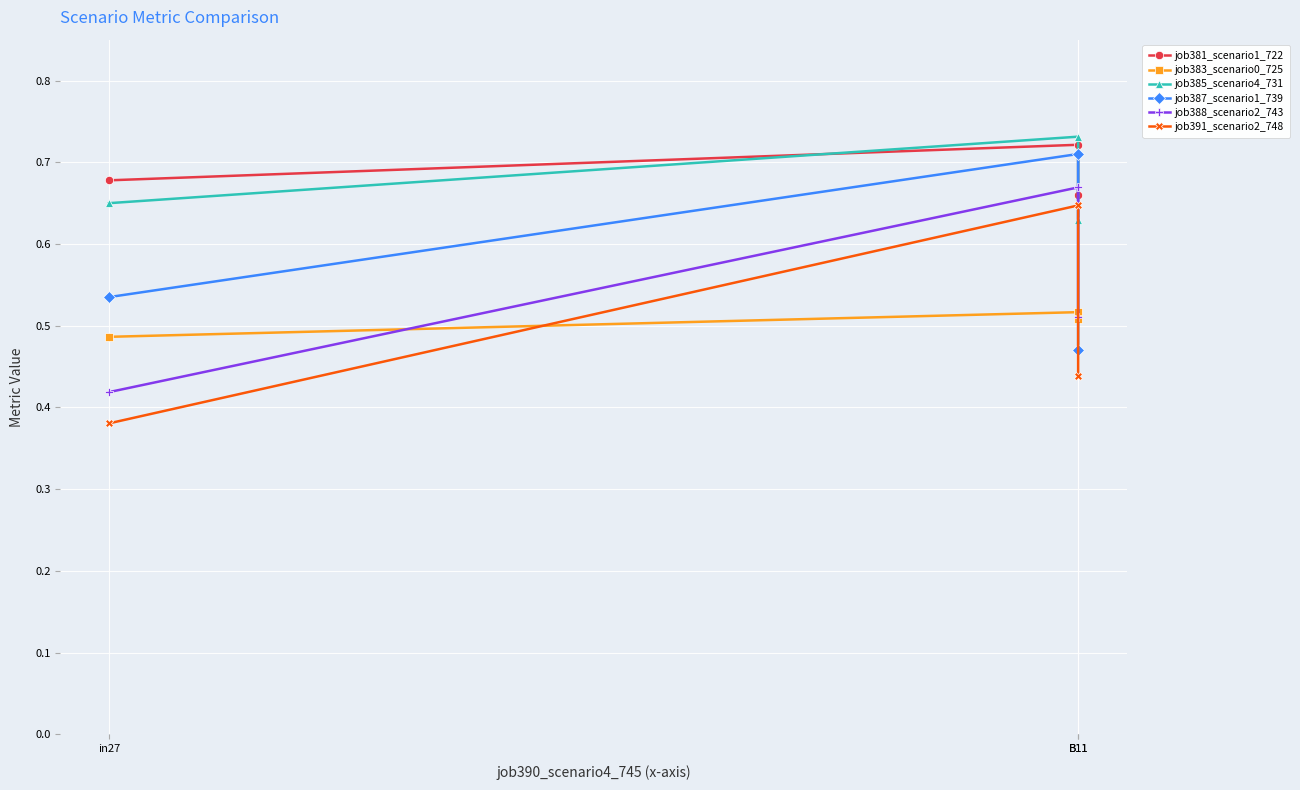

What is the label of the 2nd point from the left?

B11